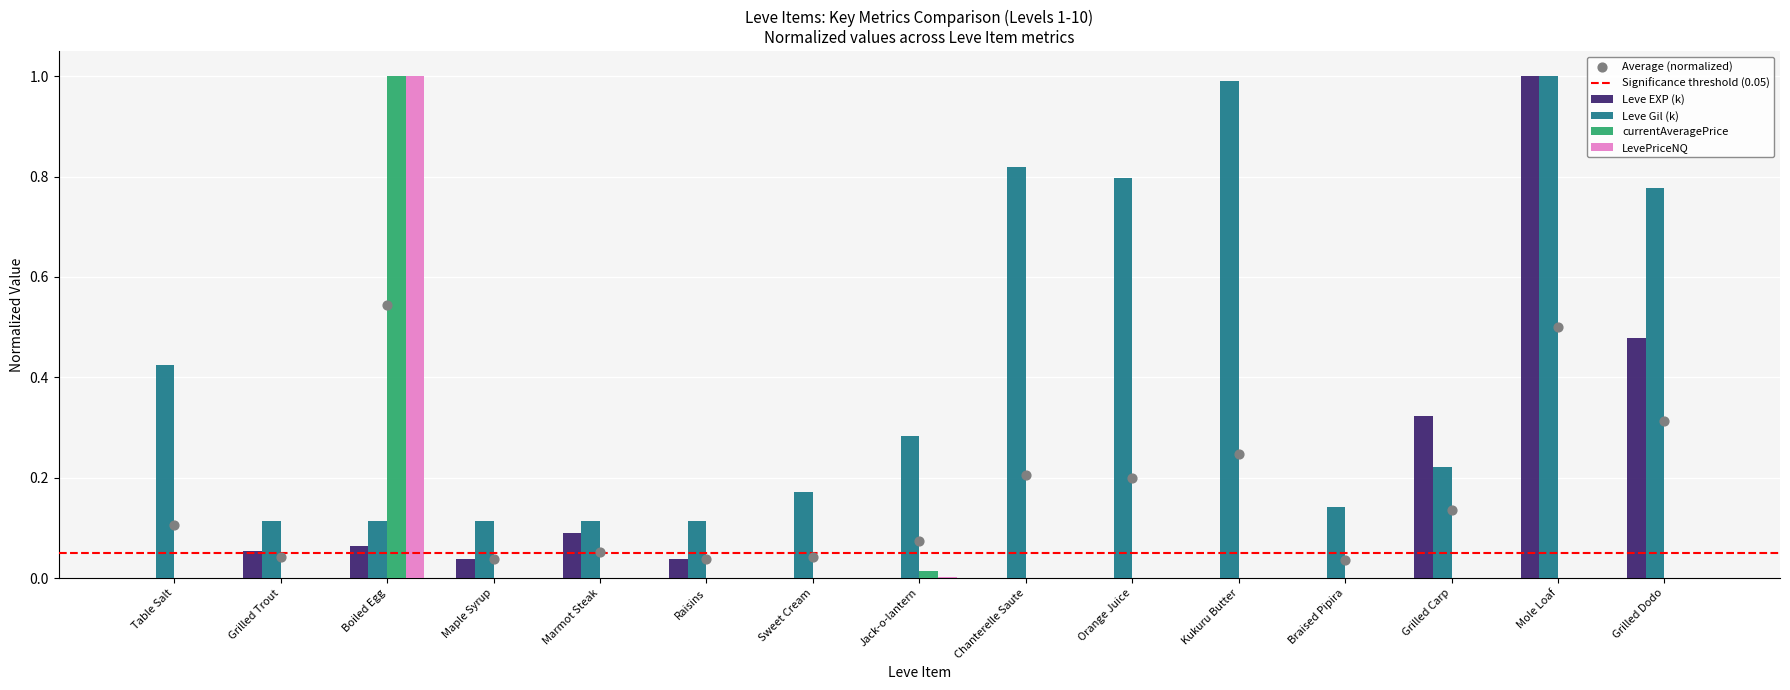

Which series has the largest total across all categories?

Leve Gil (k)